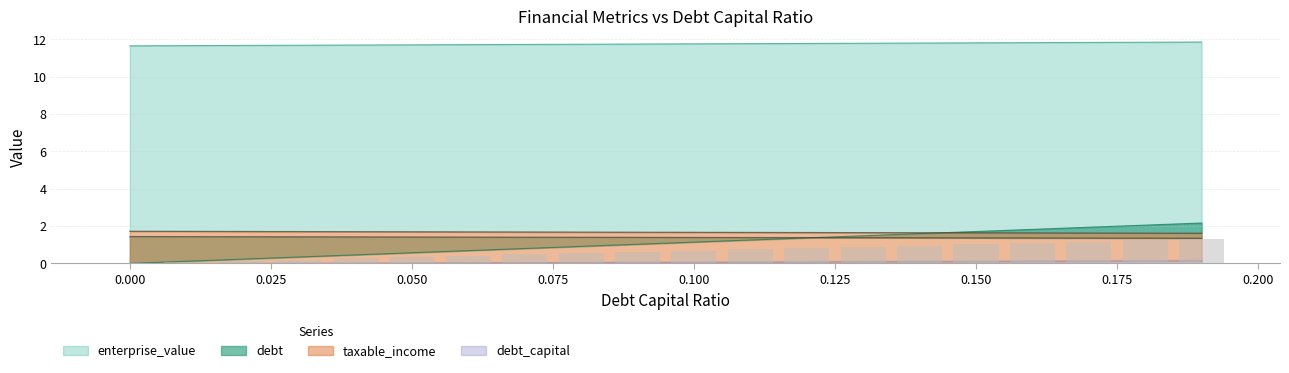

Which series has the largest range (max minus min)?

debt